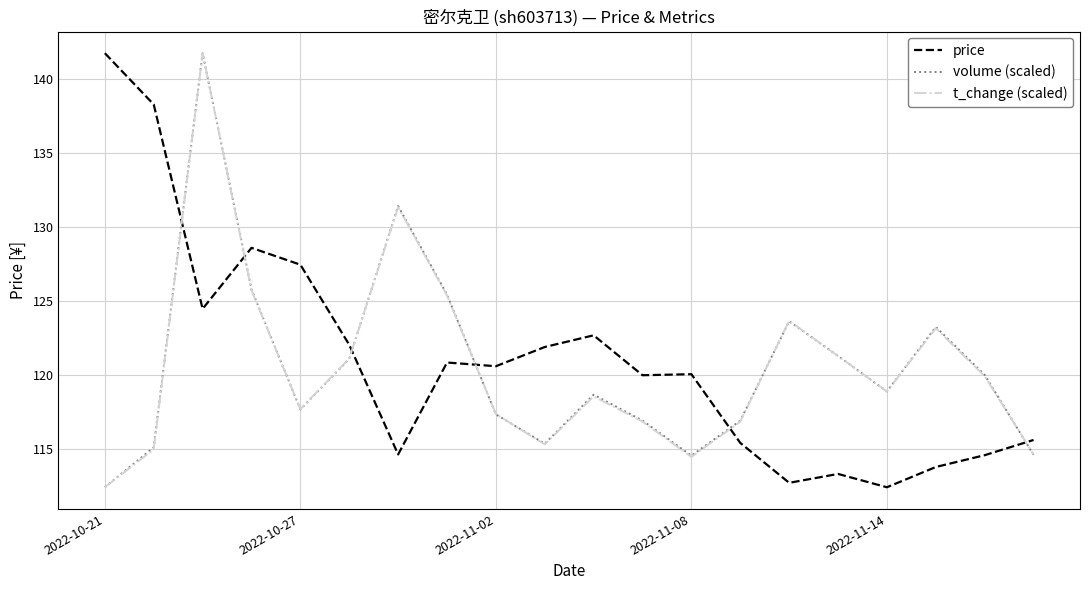

What is the minimum value for volume (scaled)?

112.4